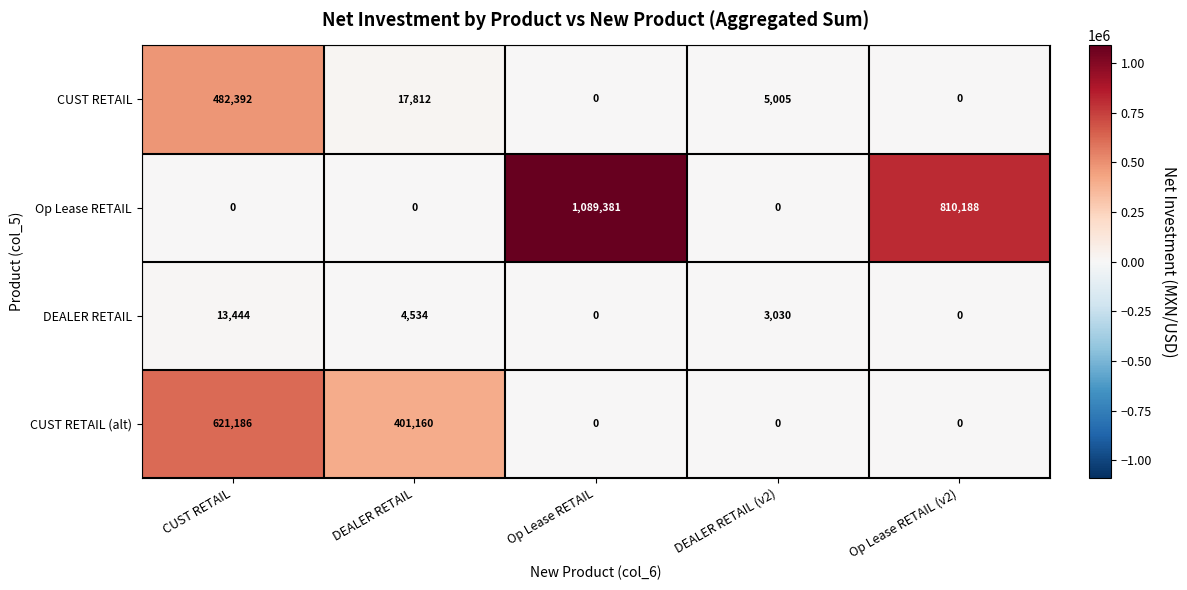

What is the greatest value displayed?

1089381